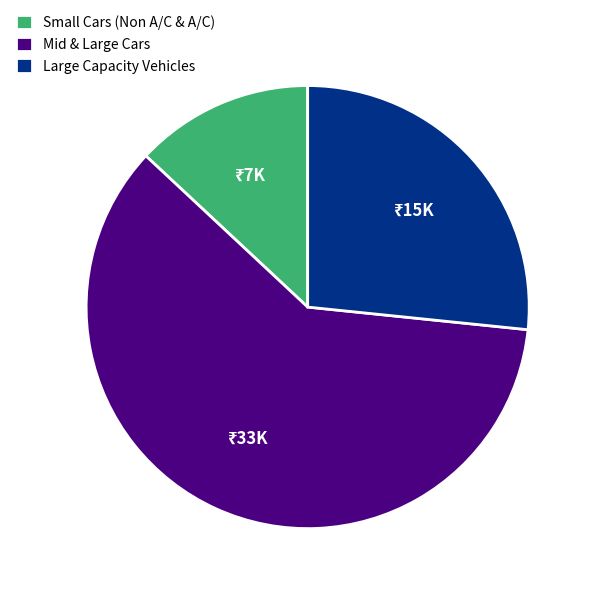

Is it true that Small Cars (Non A/C & A/C) is 28% of the pie?

False